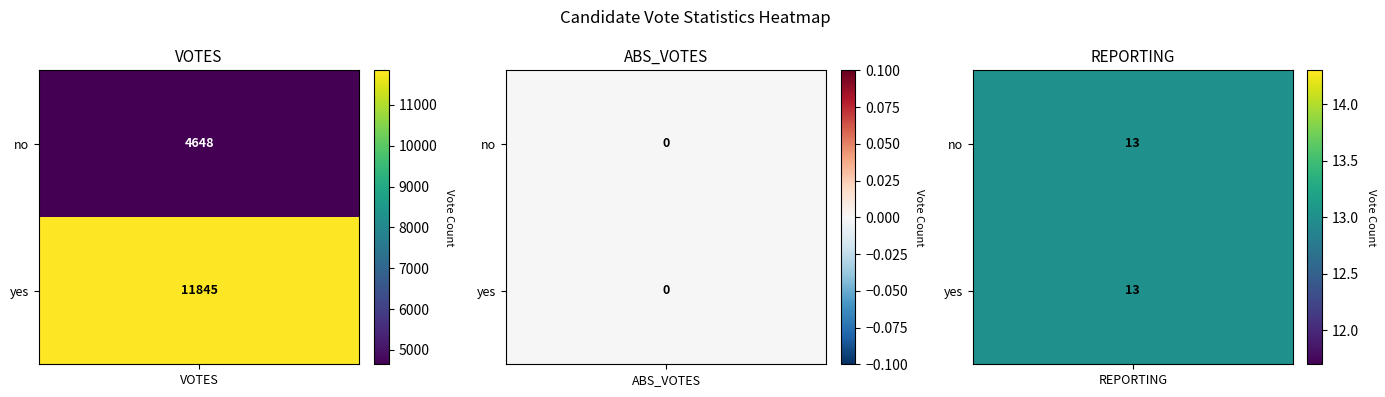

Is the value of no at 3 greater than the value of yes at 0?

No